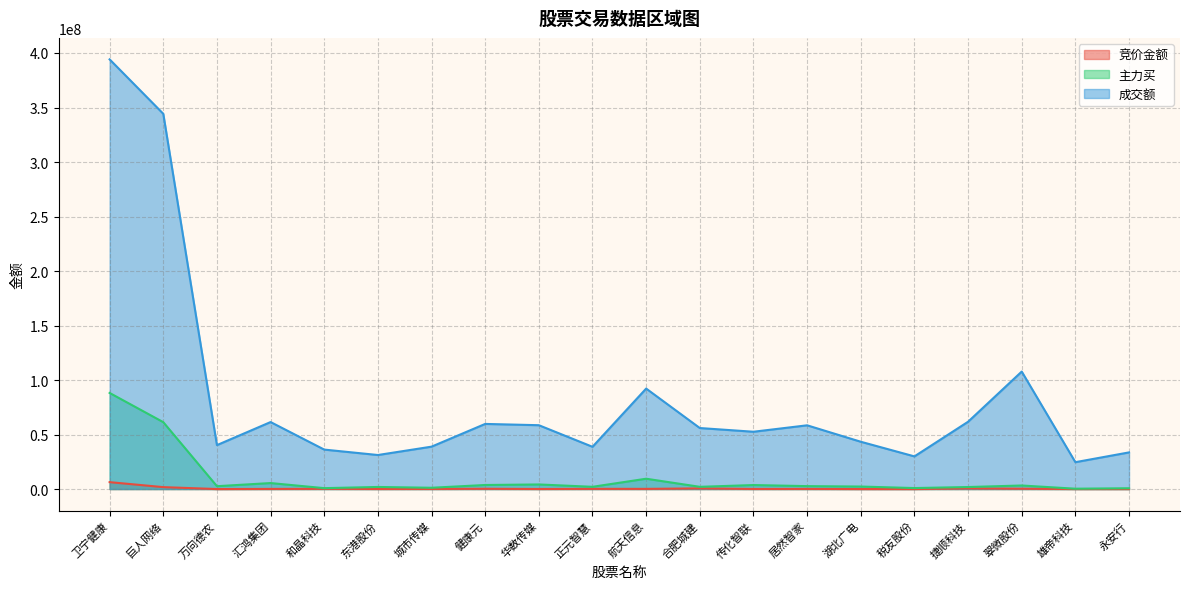

Which series has the largest total across all categories?

成交额